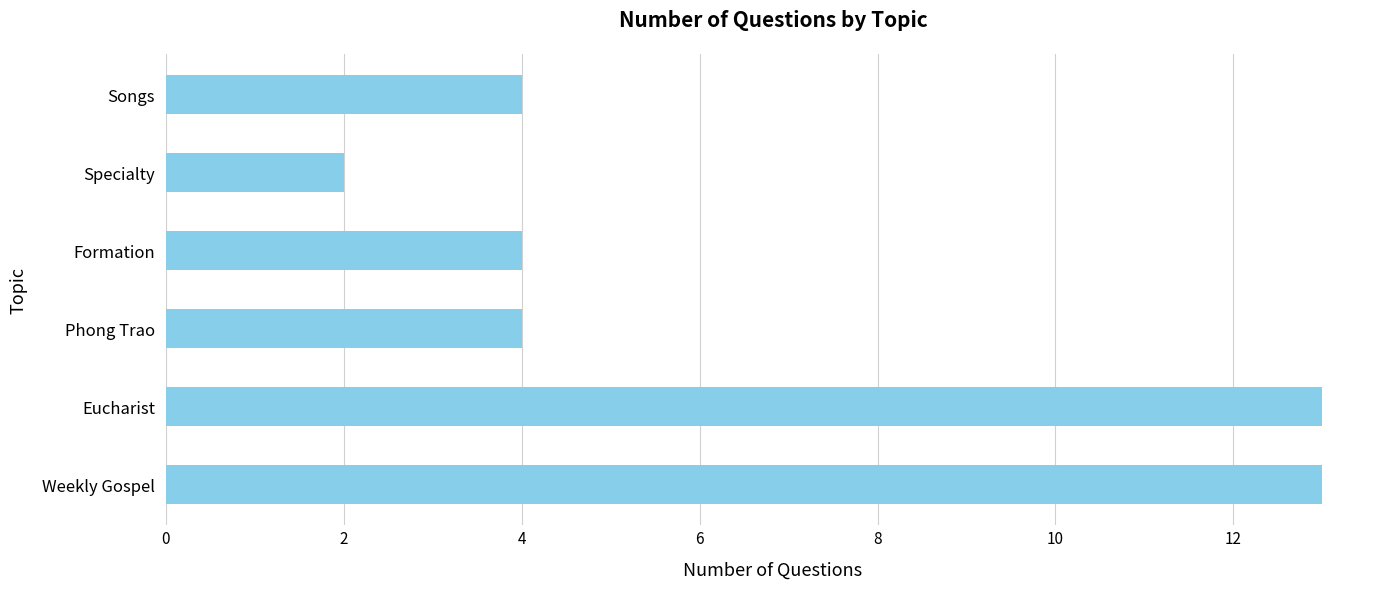

The chart shows a value of 13 at Eucharist. True or false?

True